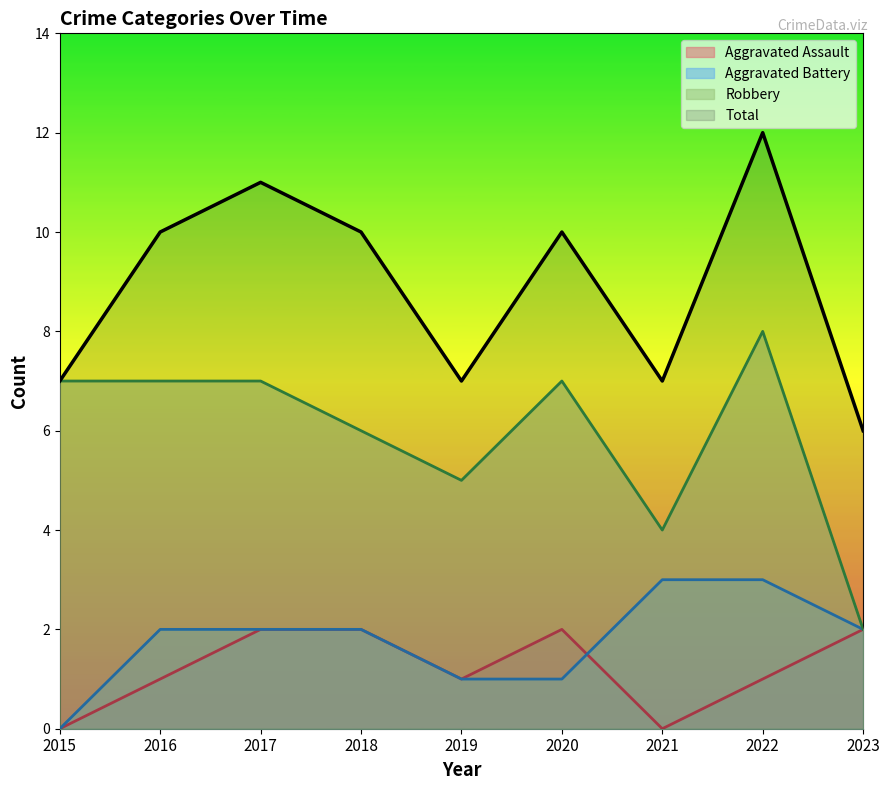

Reading left to right, transcribe all the data shown in this chart.

Aggravated Assault: 0	1	2	2	1	2	0	1	2
Aggravated Battery: 0	2	2	2	1	1	3	3	2
Robbery: 7	7	7	6	5	7	4	8	2
Total: 7	10	11	10	7	10	7	12	6